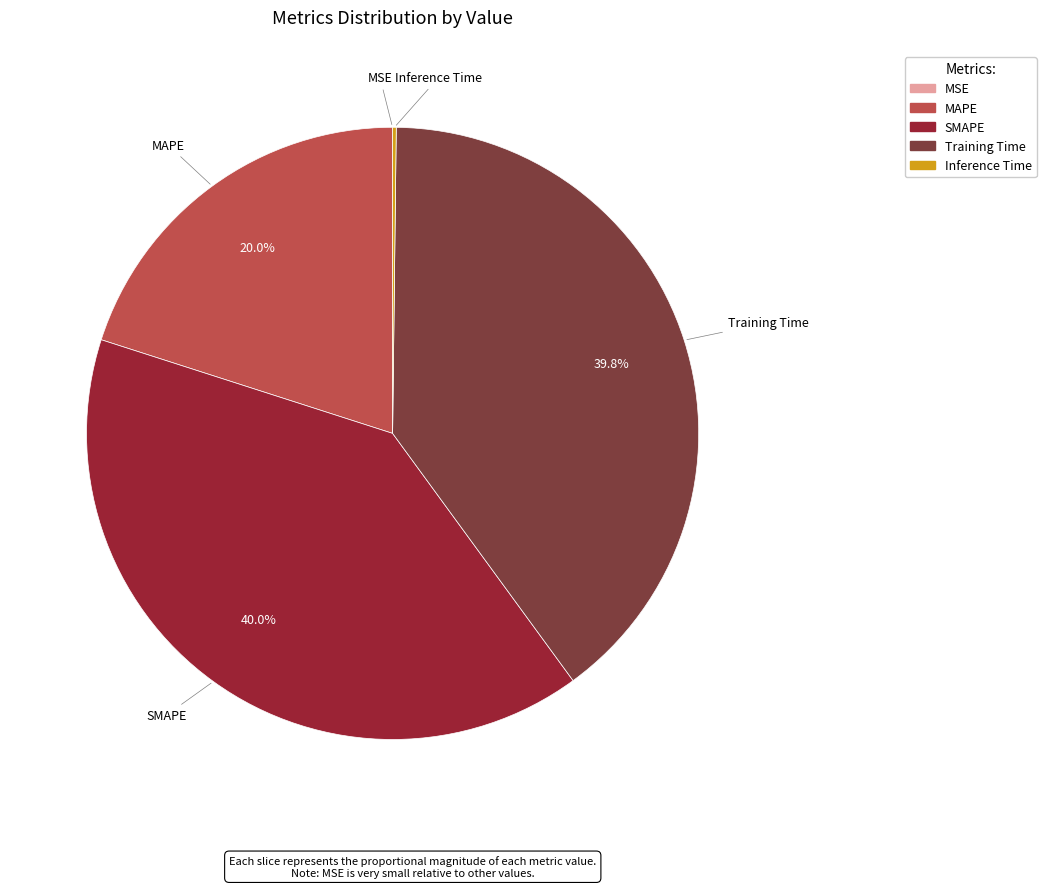

To the nearest percent, what is the average slice percentage?

20%